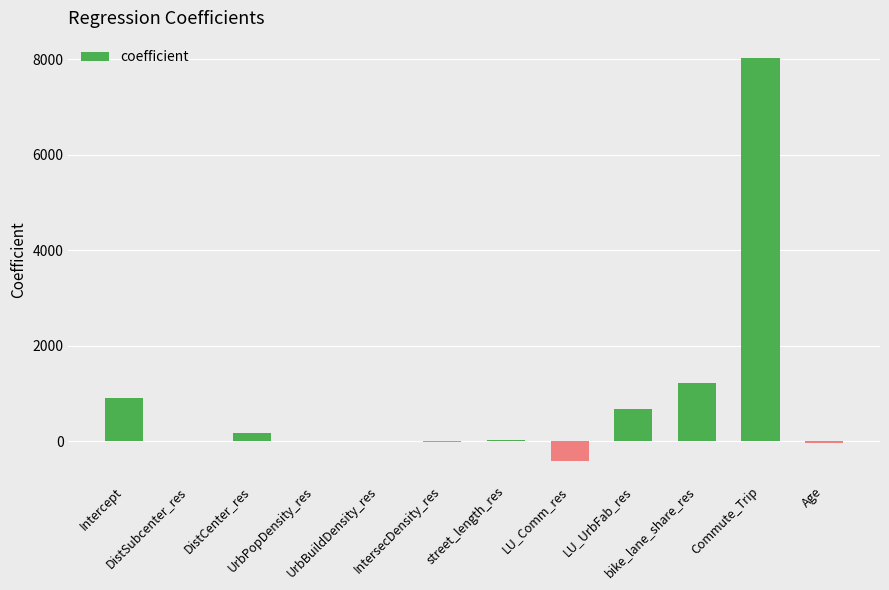

Which has a higher value, UrbPopDensity_res or Intercept?

Intercept